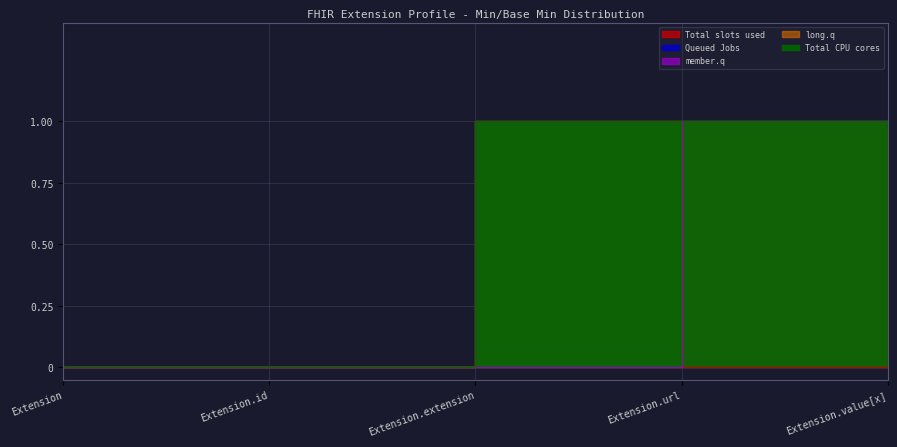

How many long.q values are between 0 and 1?

5